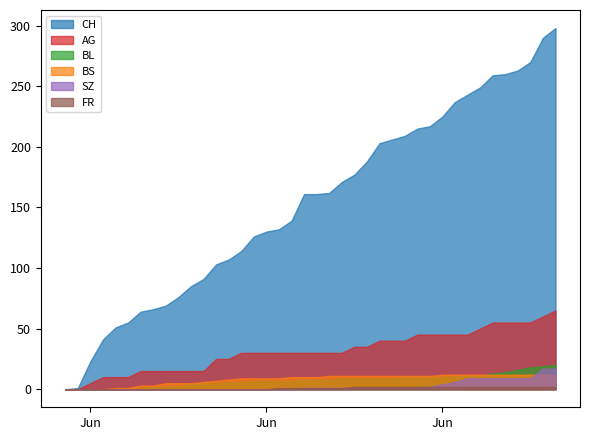

True or false: FR and BS cross at least once.

False